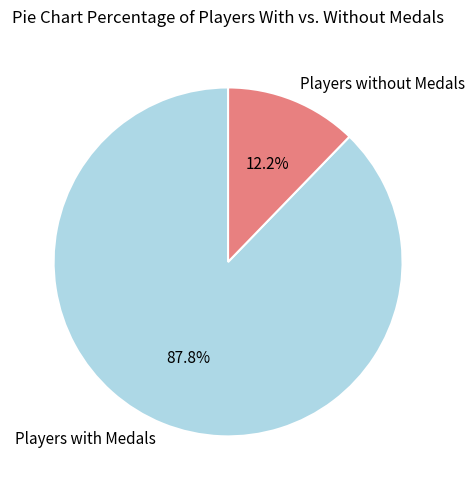

Which category has the smallest portion of the pie?

Players without Medals